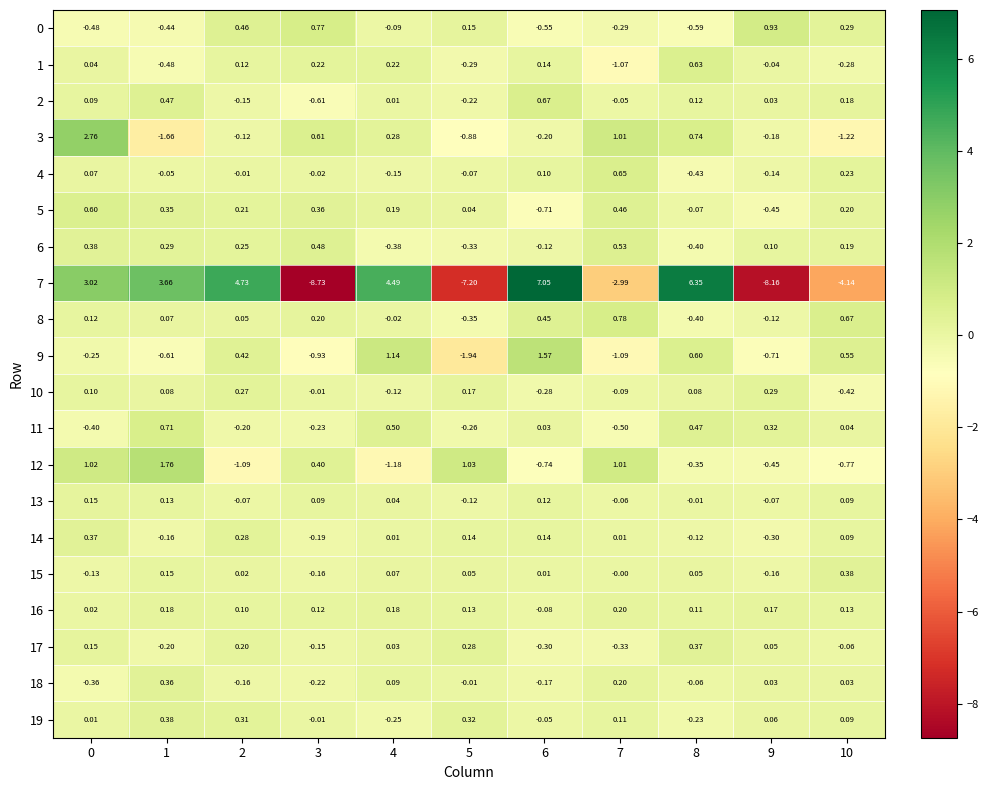

Is the value of 10 at 5 greater than the value of 0 at 2?

No